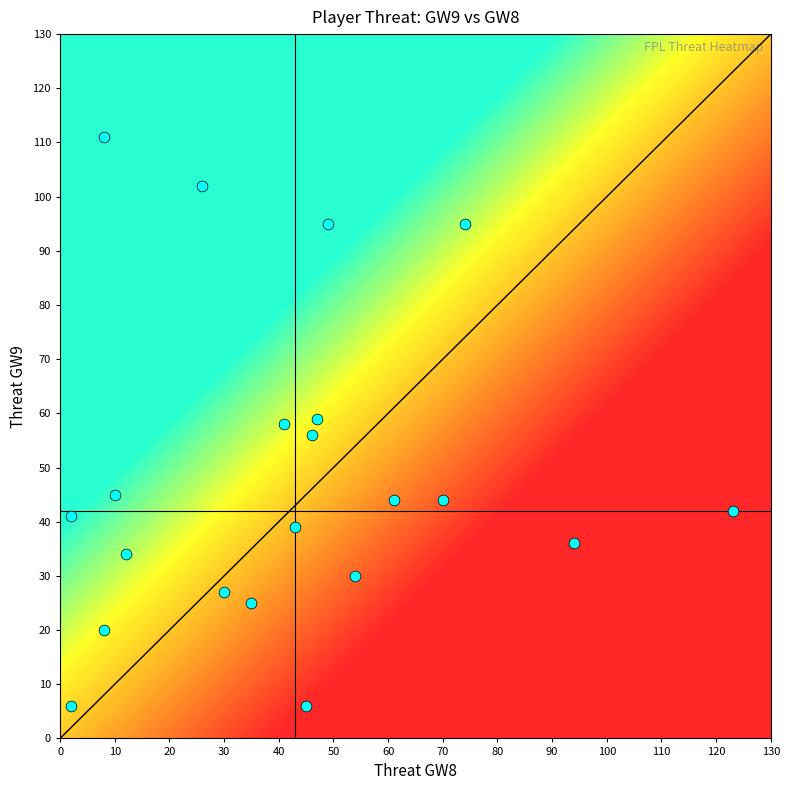

What is the smallest value displayed?

6